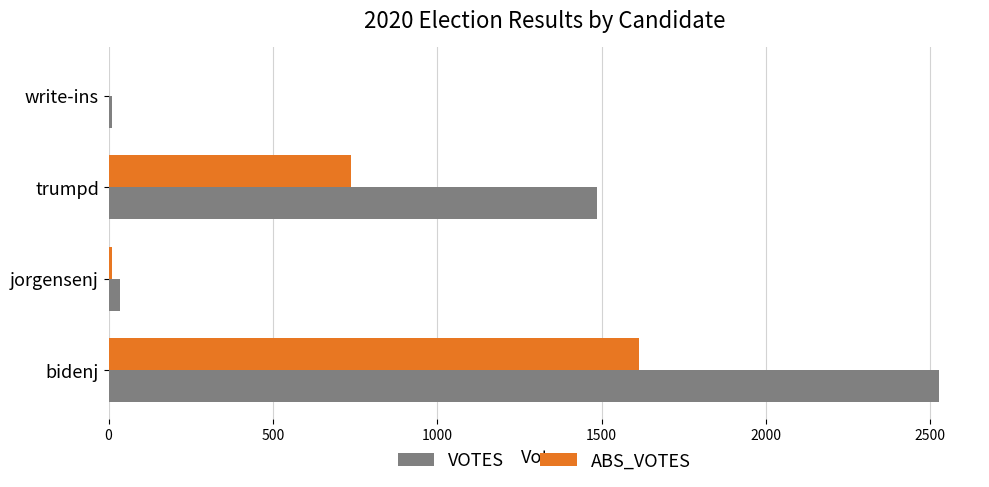

Is it true that ABS_VOTES equals 980 at trumpd?

False